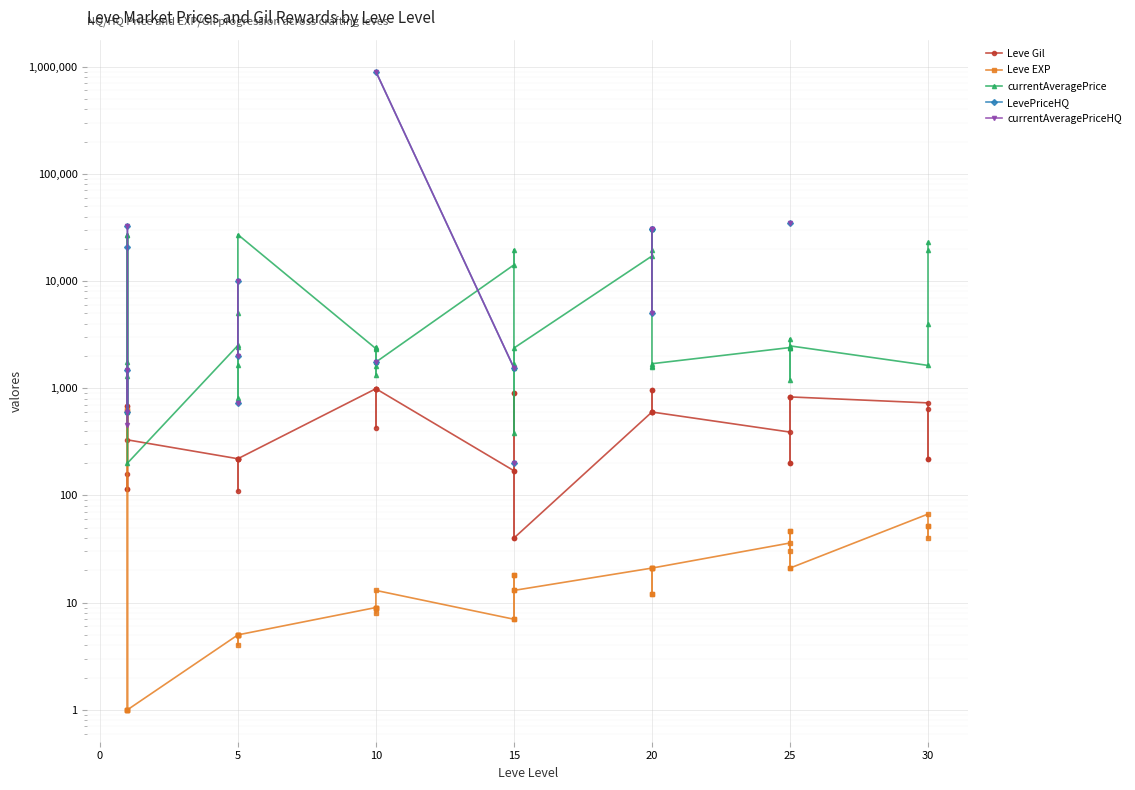

In currentAveragePrice, how many points are higher than both neighbors (excluding endpoints)?

10